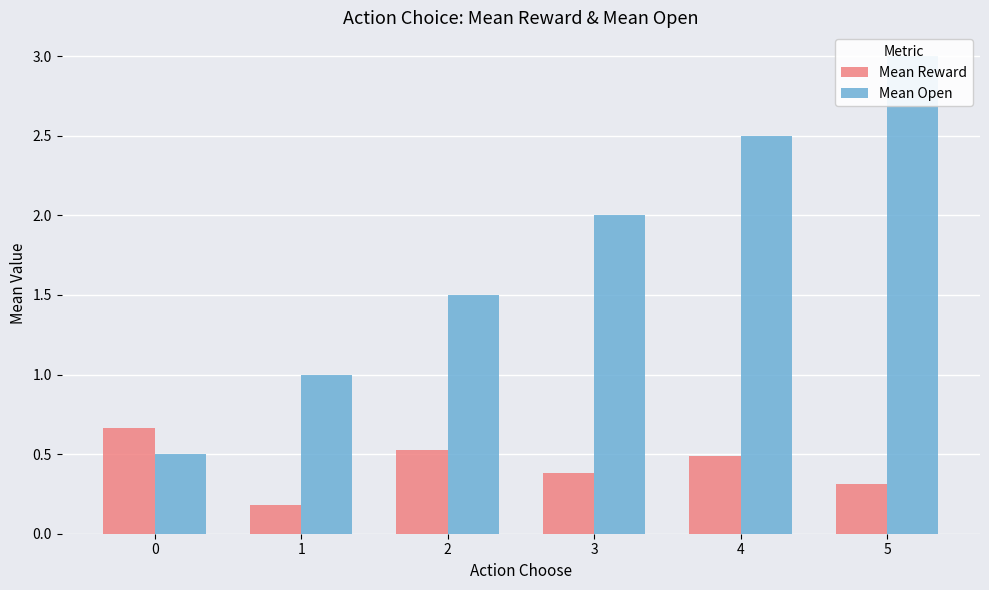

What is the total value across all series at 2?

2.0